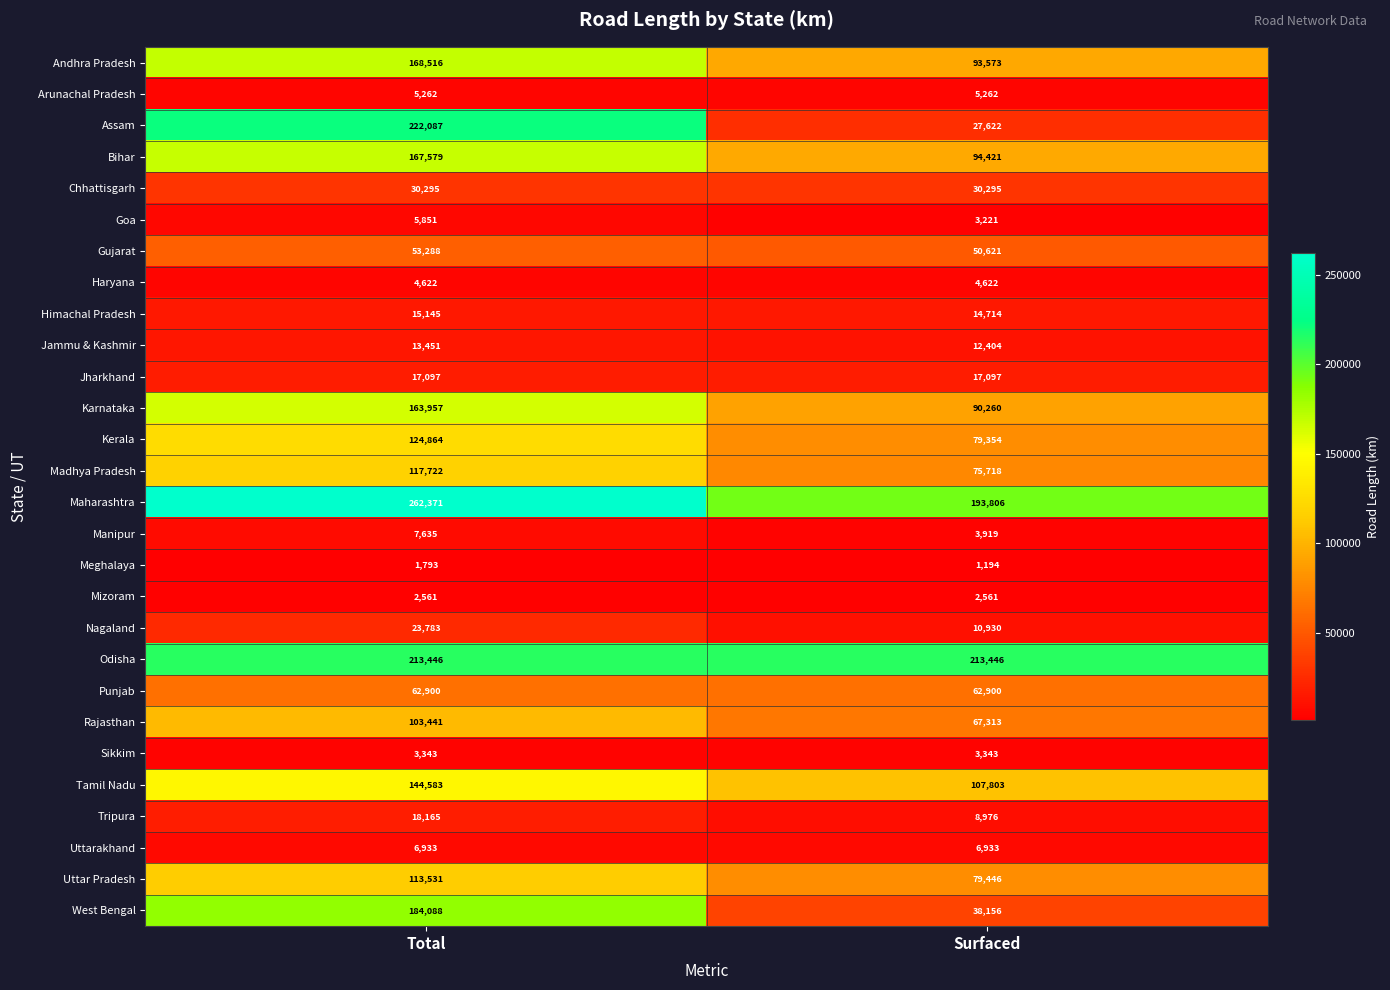

Which series changed the most between Total and Surfaced?

Assam